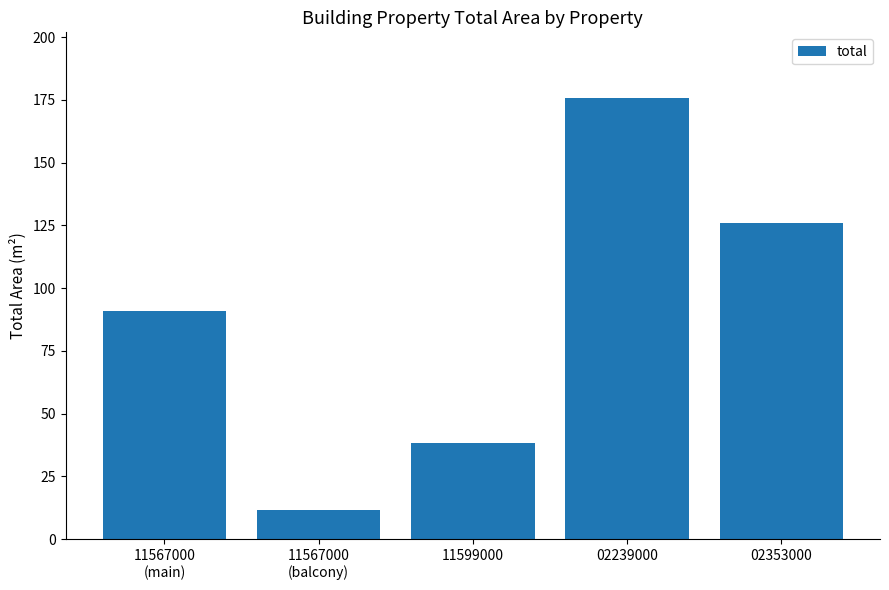

The chart shows a value of 189.4 at 02353000. True or false?

False